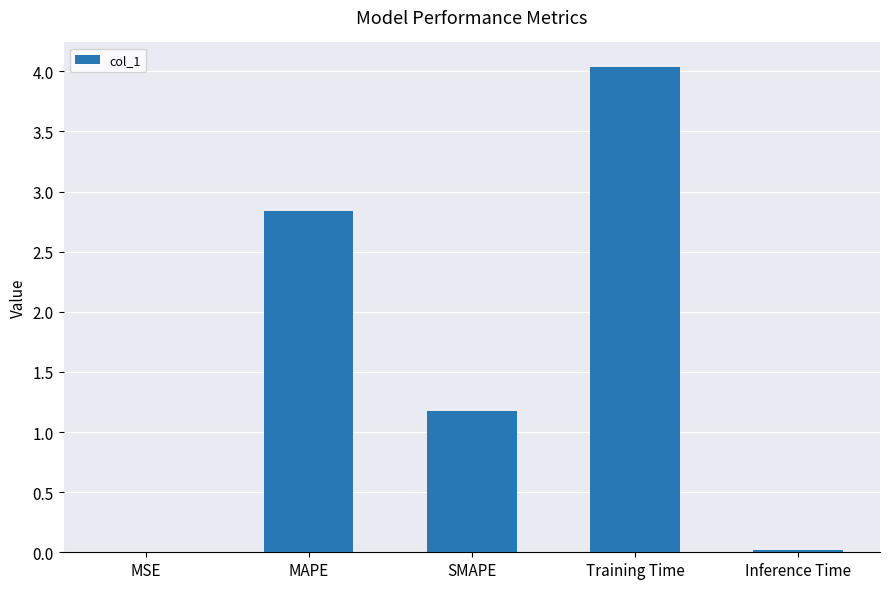

At which label does the data first exceed 1?

MAPE